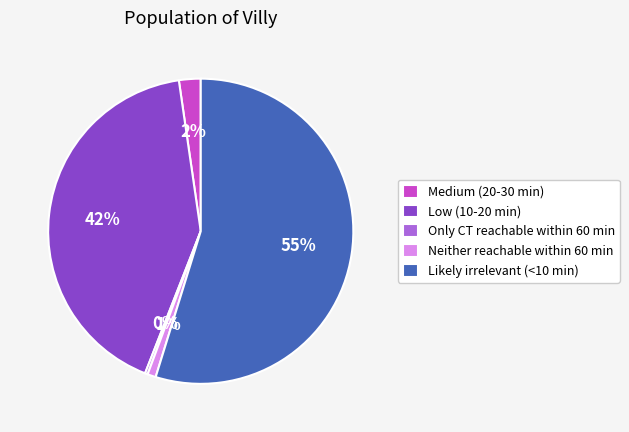

Does any single category account for the majority?

Yes